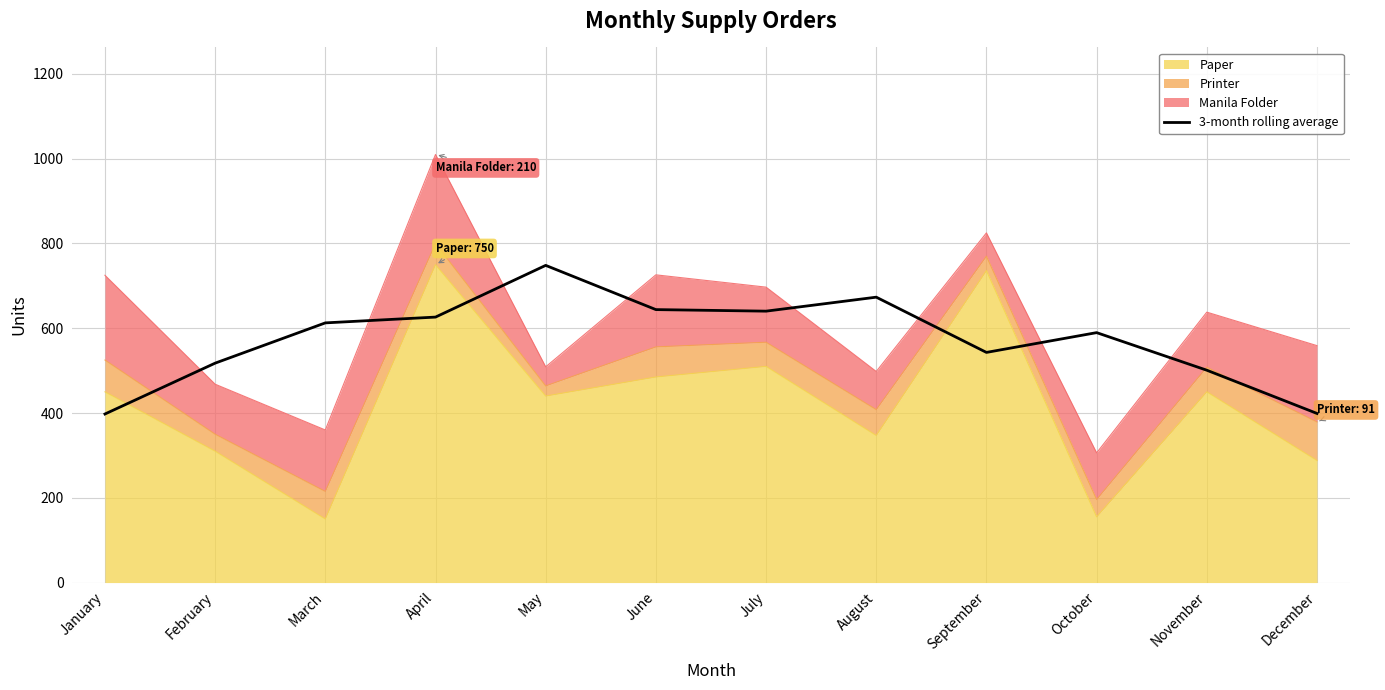

What is the difference between the values at May and December?

349.3